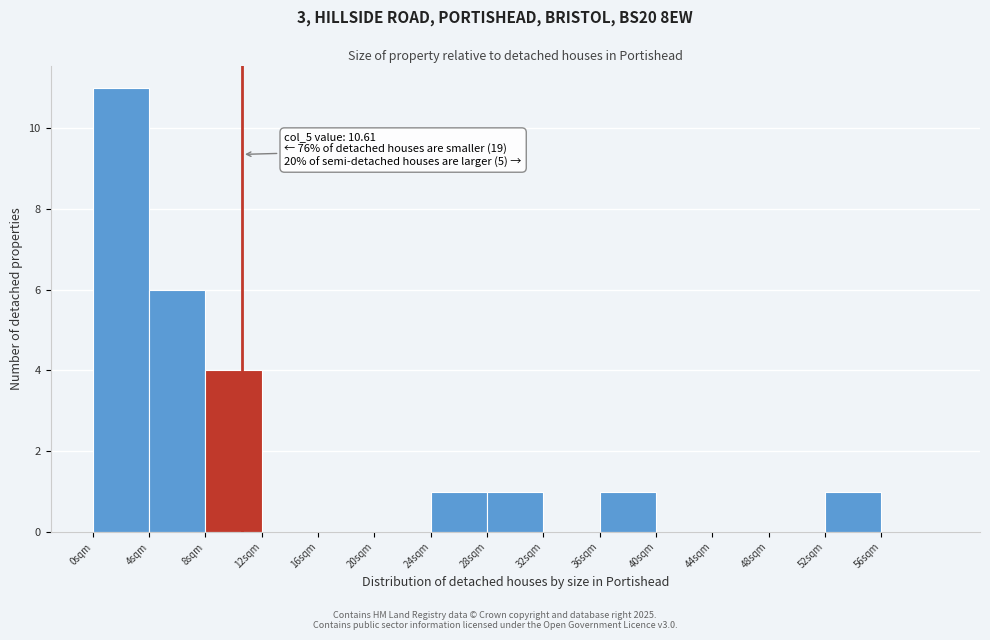

Which range on the x-axis has the tallest bar?

0 to 4